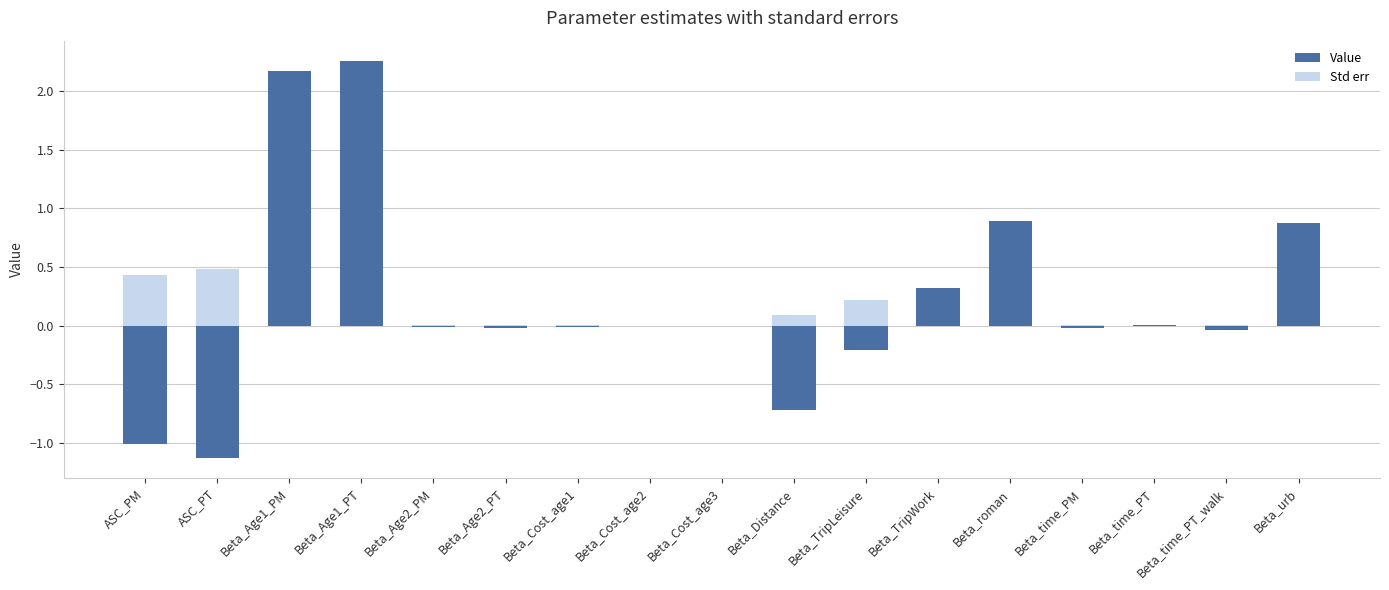

What is the total value across all series at Beta_urb?

1.2